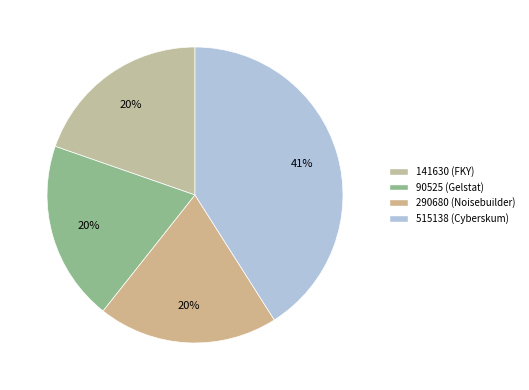

Approximately how many times larger is the value at 515138 (Cyberskum) compared to 290680 (Noisebuilder)?

2.1